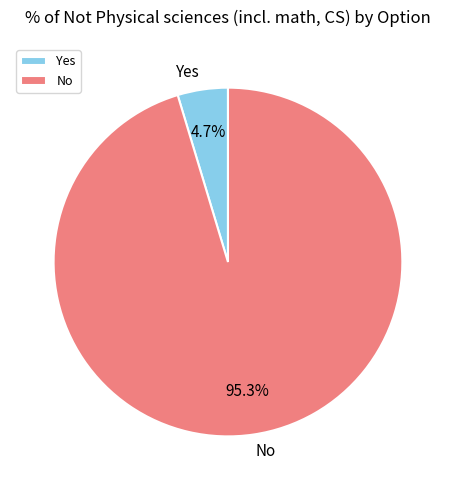

To the nearest percent, what is the difference between the largest and smallest slice percentages?

91%